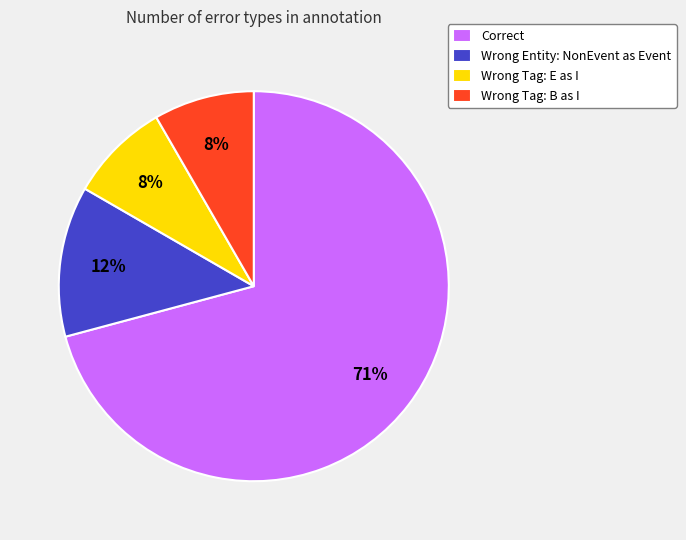

To the nearest percent, what portion does Wrong Tag: B as I represent?

8%